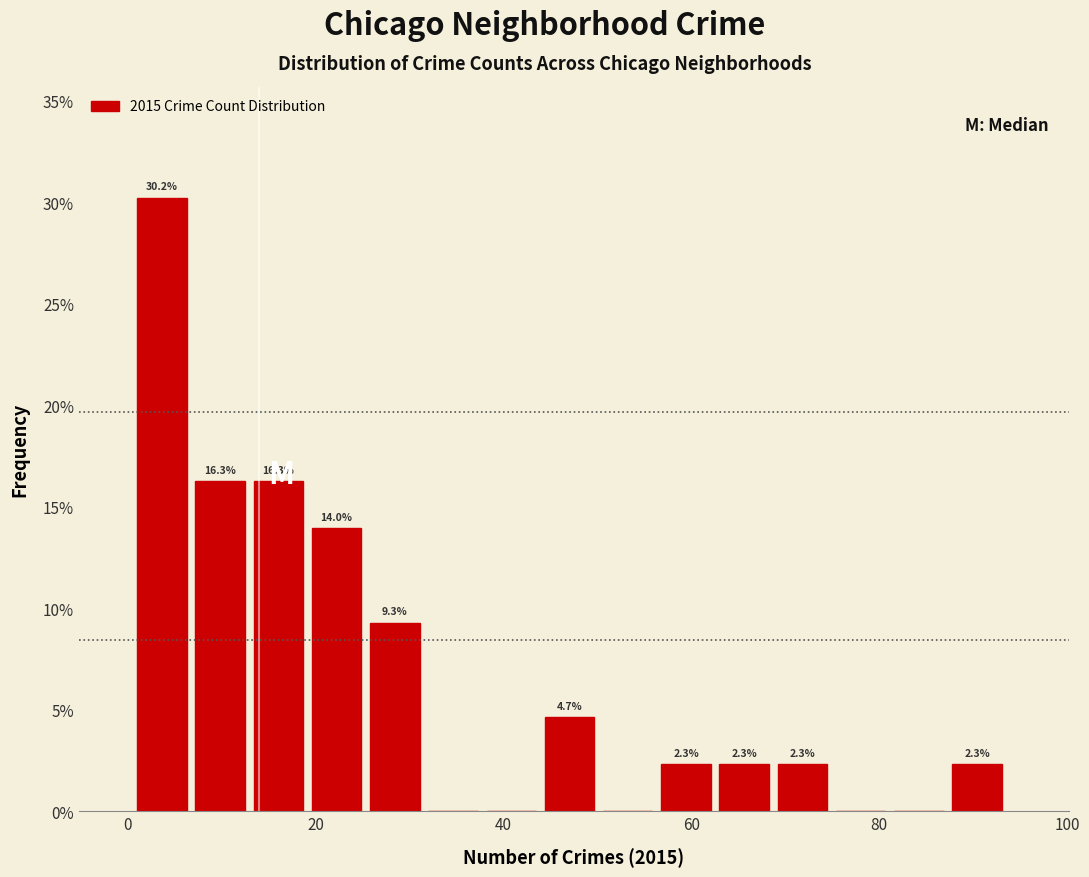

Around what value on the x-axis is the tallest bar? Give the approximate position of its centre, as read against the axis.

4